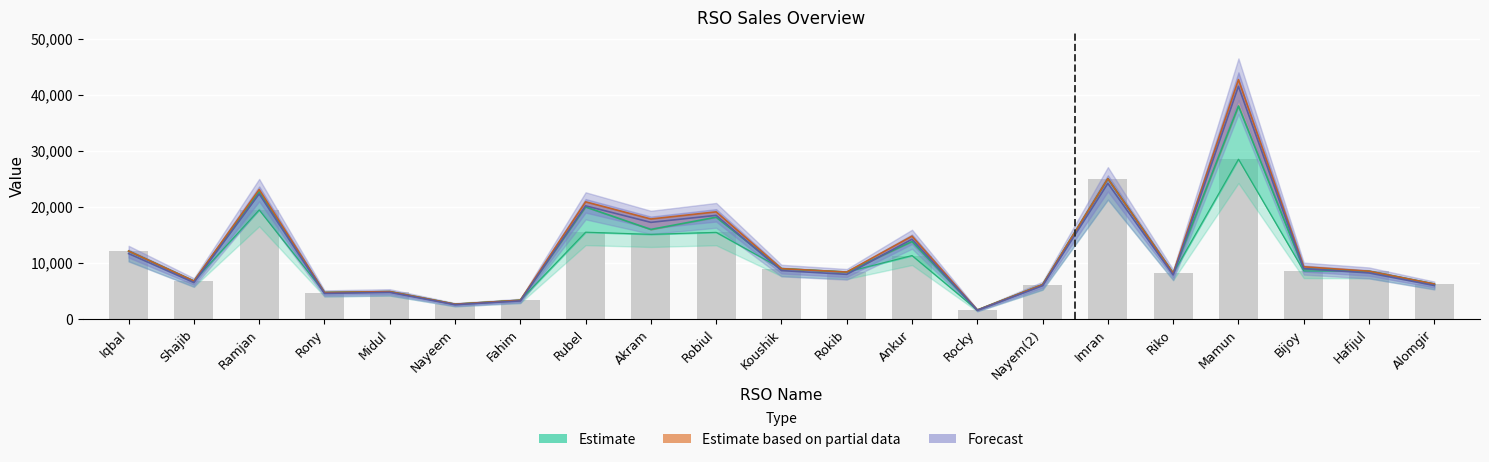

How many bars are there in total?

21